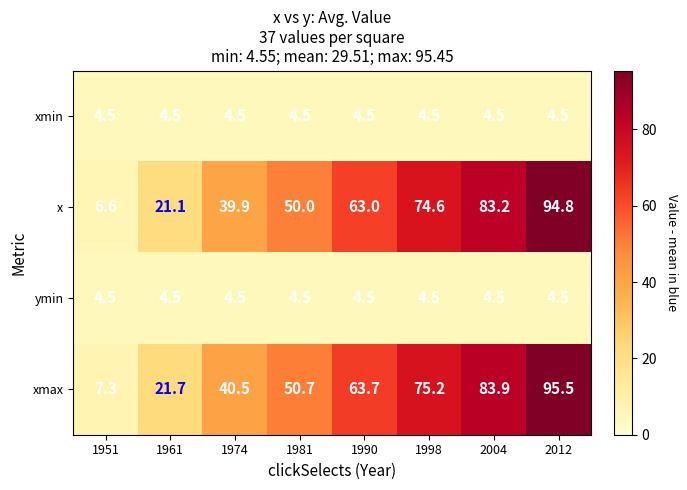

Read the ymin value at 1961.

4.5